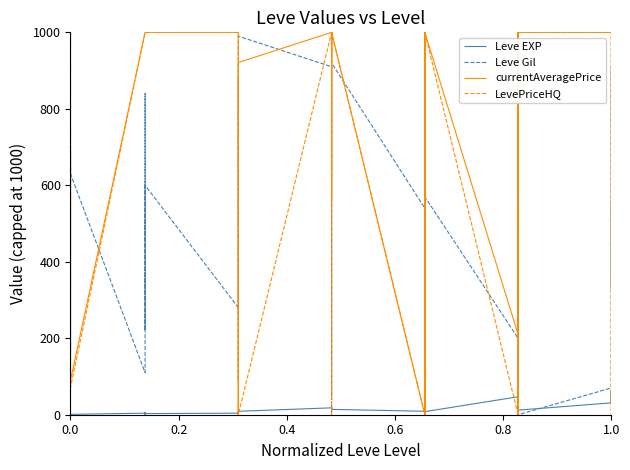

How many data points does each series have?

40